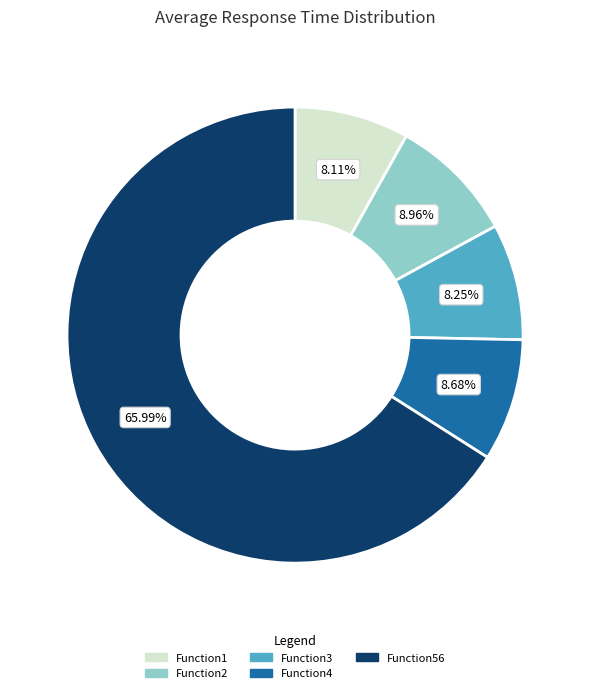

Count the number of slices in the pie.

5